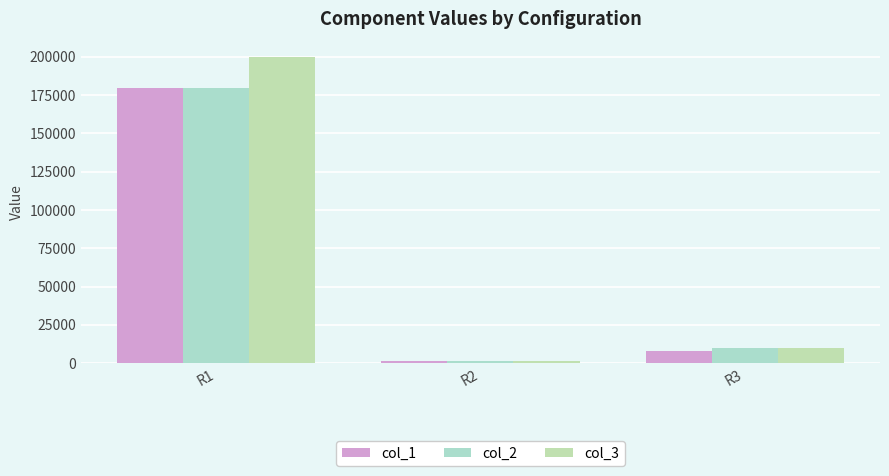

What is the difference between the highest and lowest values at R3?

1800